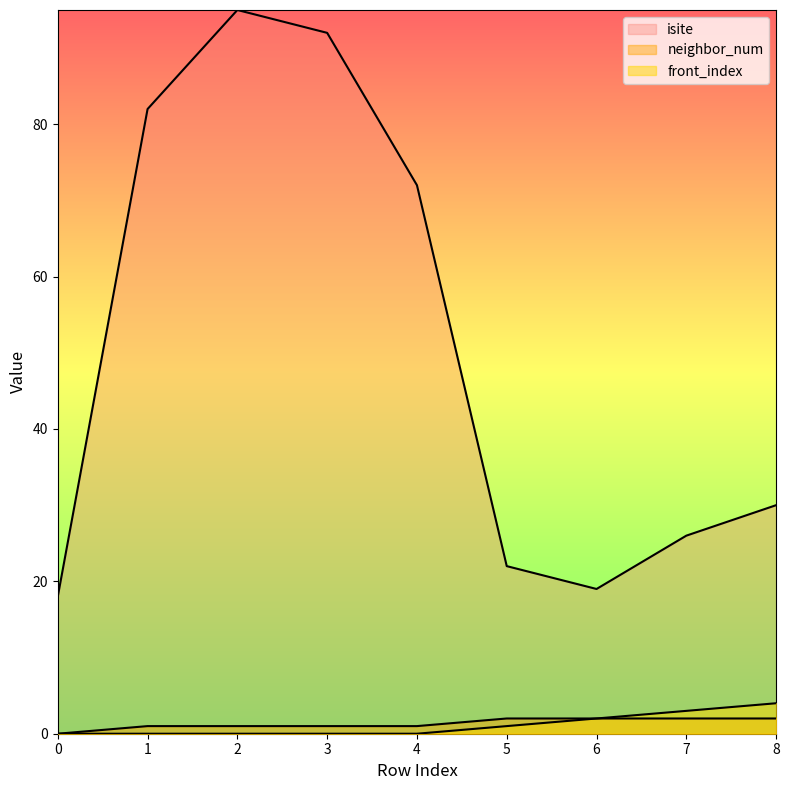

What is the value of the isite point at the 1st from the left?

18